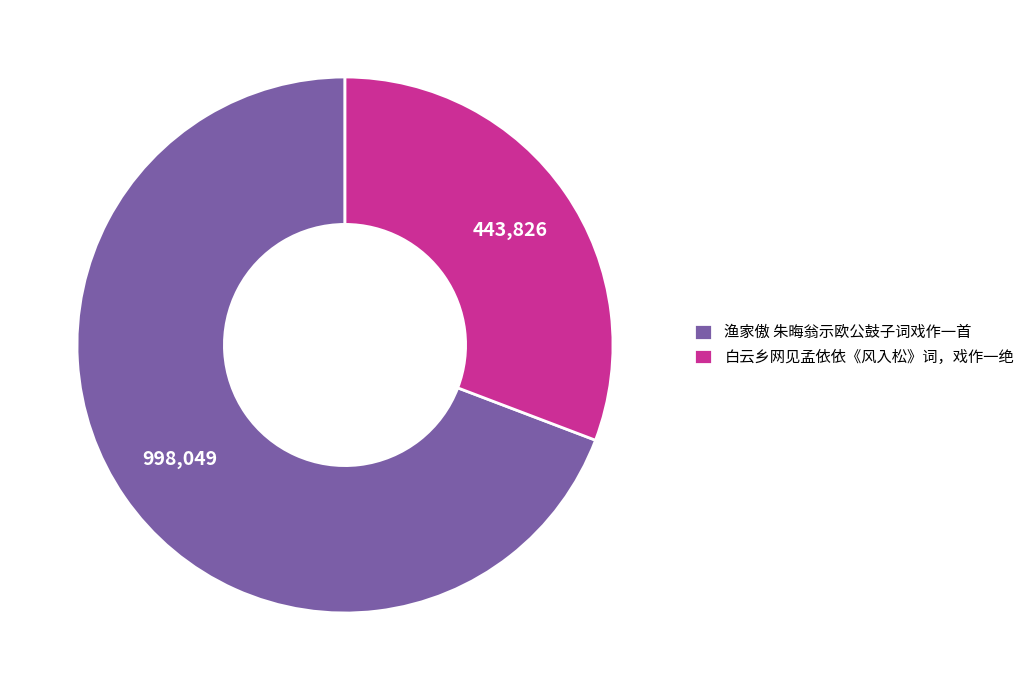

Approximately how many times larger is the value at 渔家傲 朱晦翁示欧公鼓子词戏作一首 compared to 白云乡网见孟依依《风入松》词，戏作一绝?

2.2